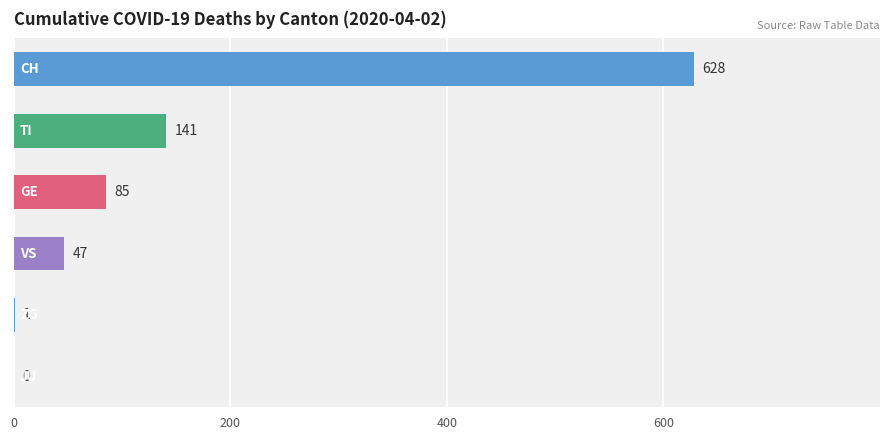

What is the greatest value displayed?

628